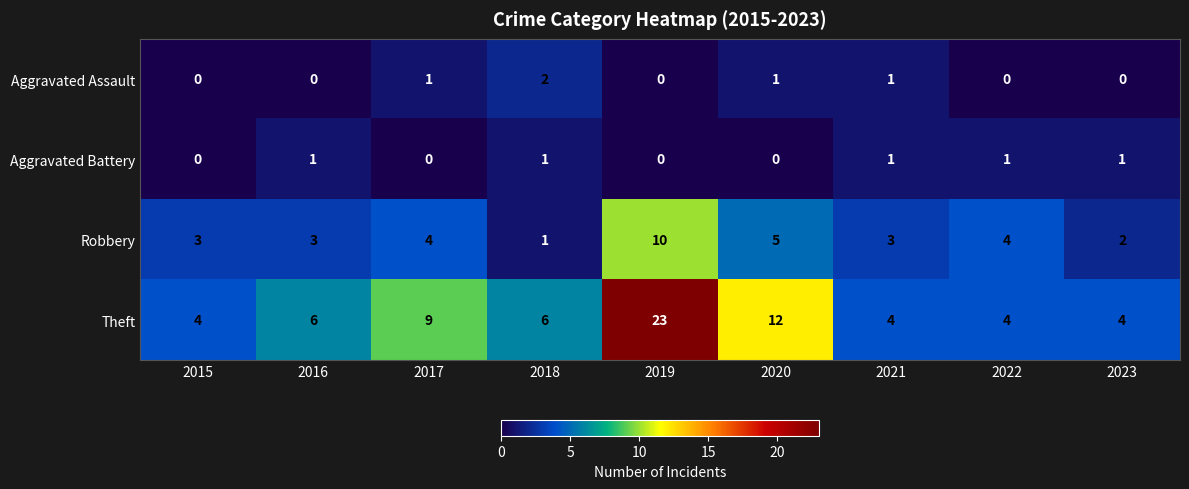

What is the total value across all series at 2018?

10